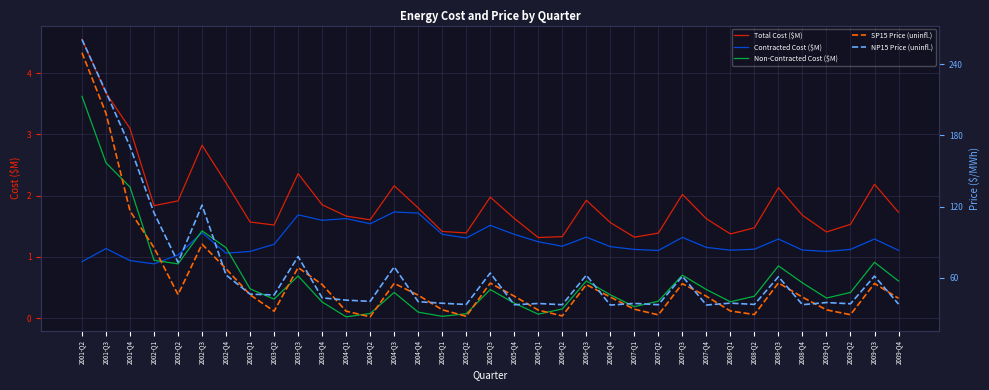

The value of Non-Contracted Cost ($M) at 2009-Q4 is 0.3. True or false?

False